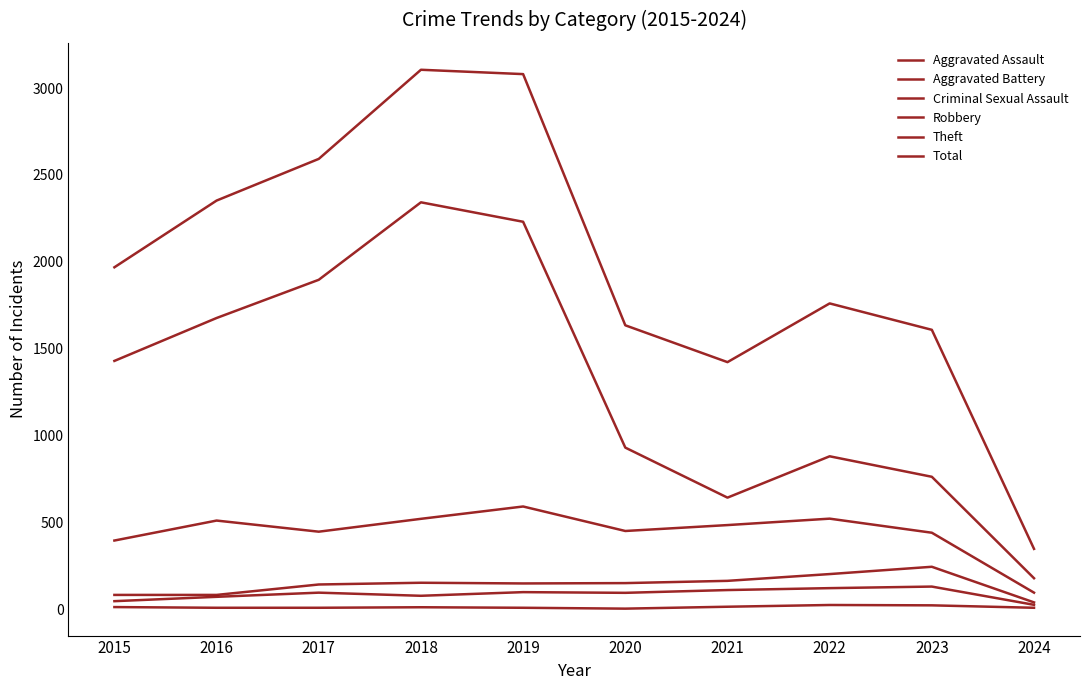

Which label corresponds to the largest value in the chart?

2018